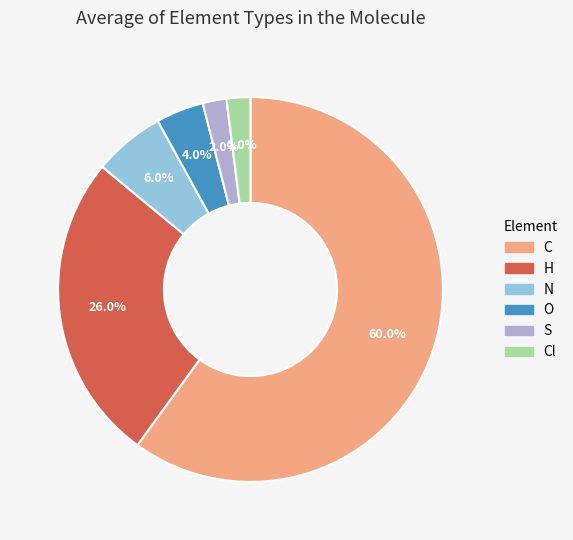

How much of the chart is everything except C?

40.0%